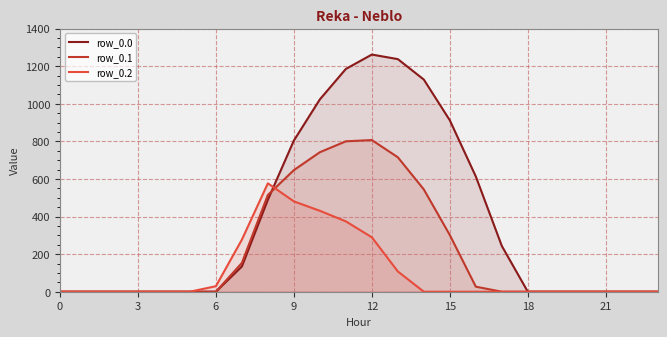

Between which two adjacent categories do row_0.2 and row_0.1 first intersect?

8 and 9